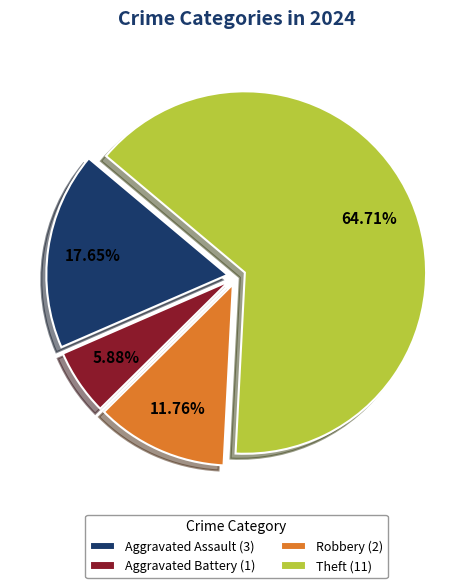

Approximately how many times larger is the value at Aggravated Assault (3) compared to Theft (11)?

0.3